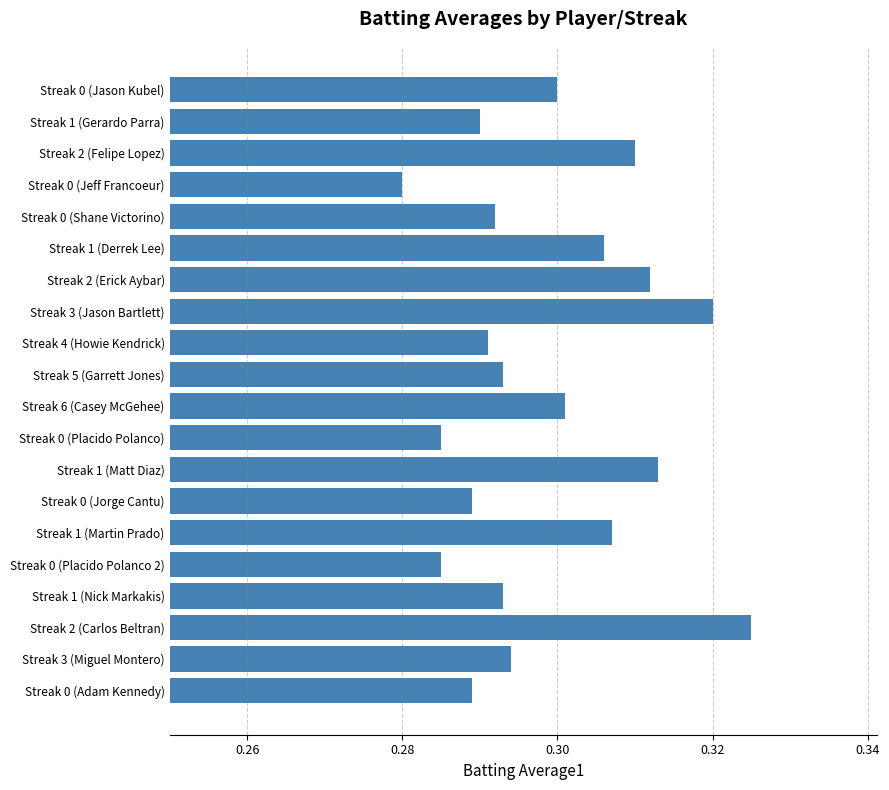

Are the bars grouped side by side (vs. stacked)?

No